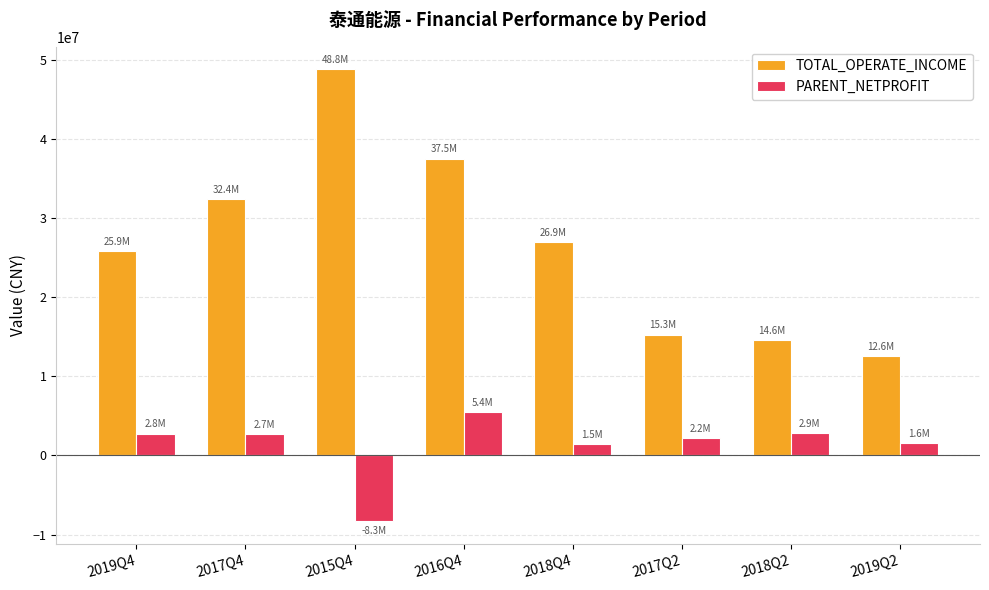

Which category has the lowest value in the TOTAL_OPERATE_INCOME series?

2019Q2